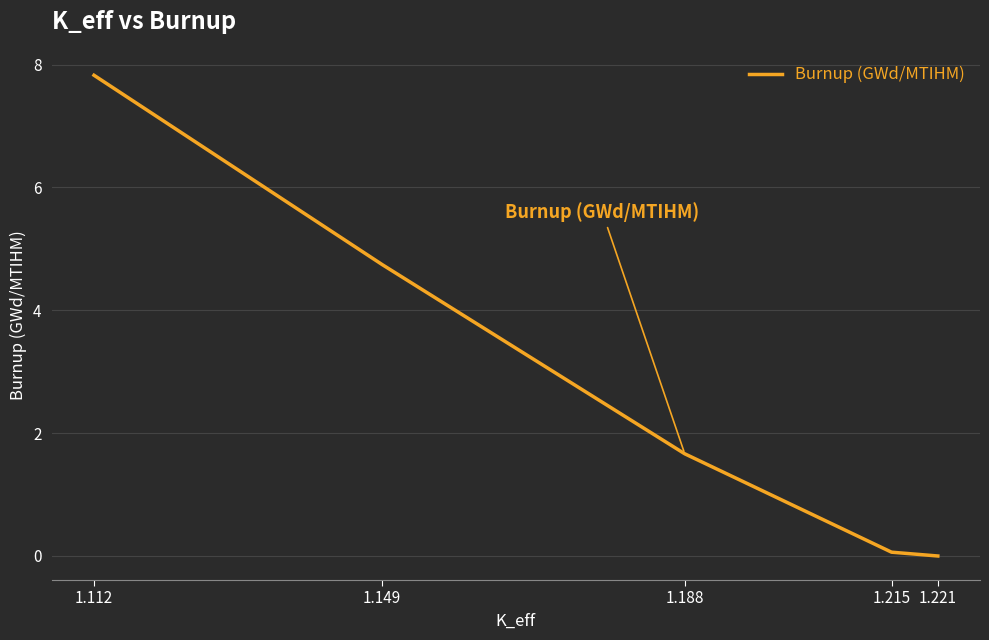

List the labels in order of value, smallest first.

1.221, 1.215, 1.188, 1.149, 1.112